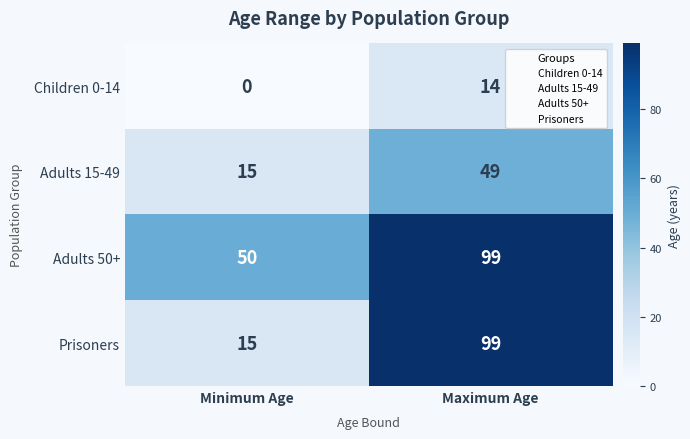

Reading left to right, transcribe all the data shown in this chart.

Children 0-14: 0	14
Adults 15-49: 15	49
Adults 50+: 50	99
Prisoners: 15	99